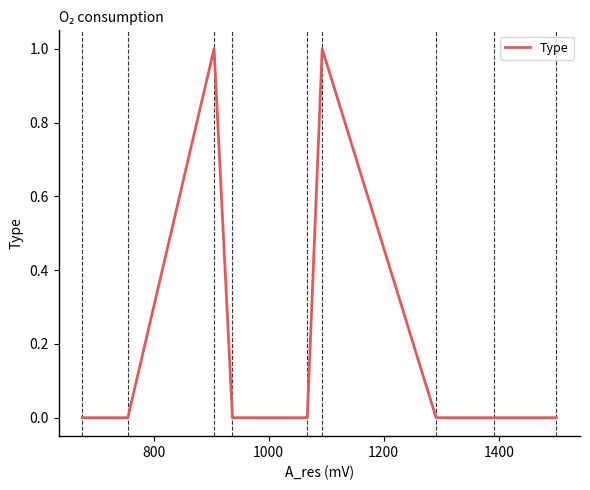

Is this an area chart (filled region under the line)?

No